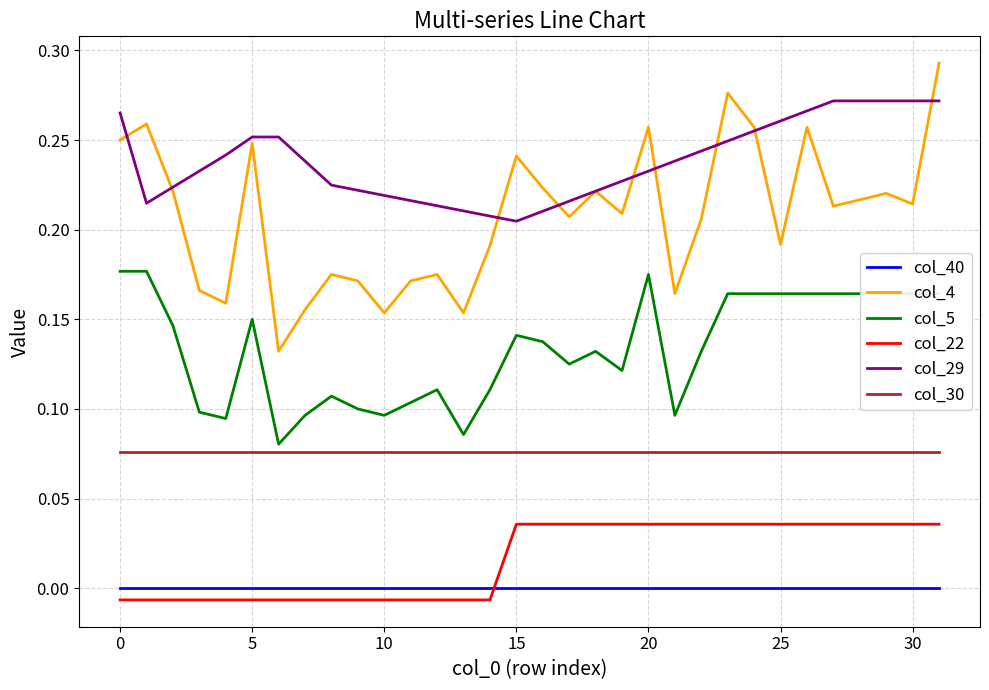

Is this an area chart (filled region under the line)?

No